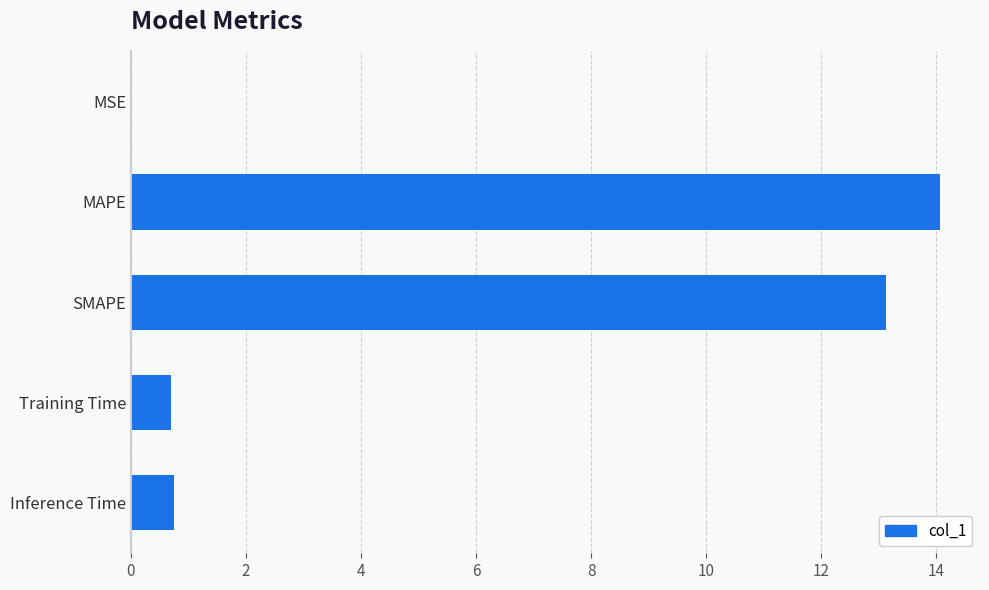

What is the sum of all values?

28.7